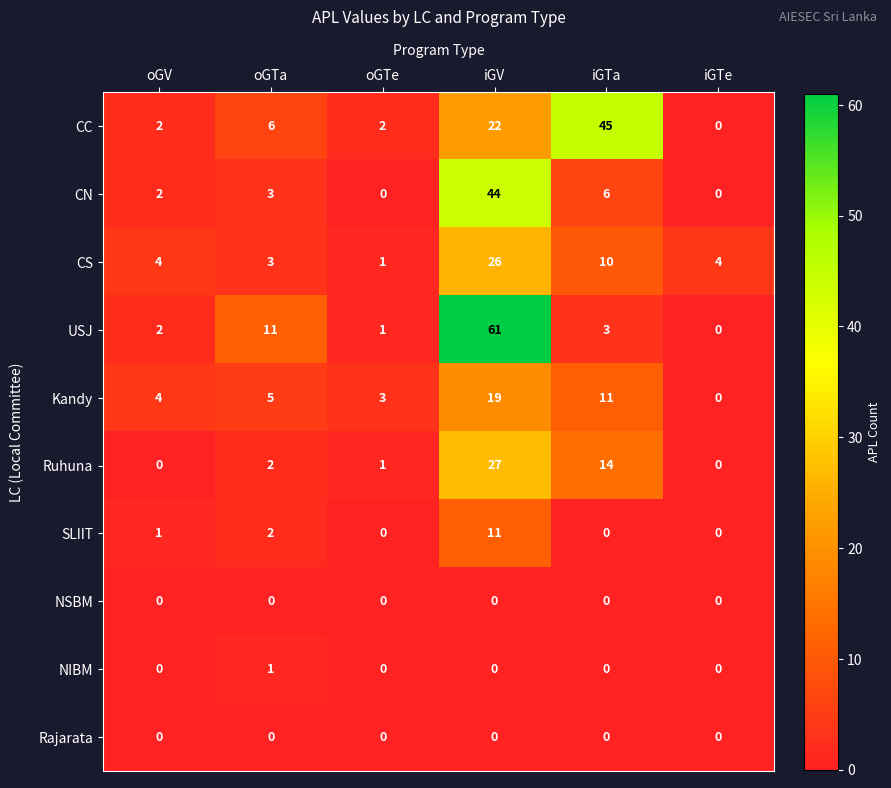

At how many categories does at least one series exceed 51?

1